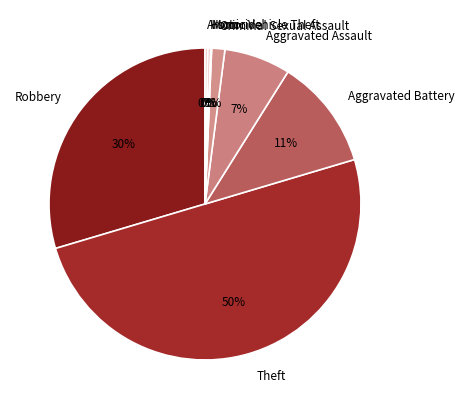

Which slice is the largest?

Theft